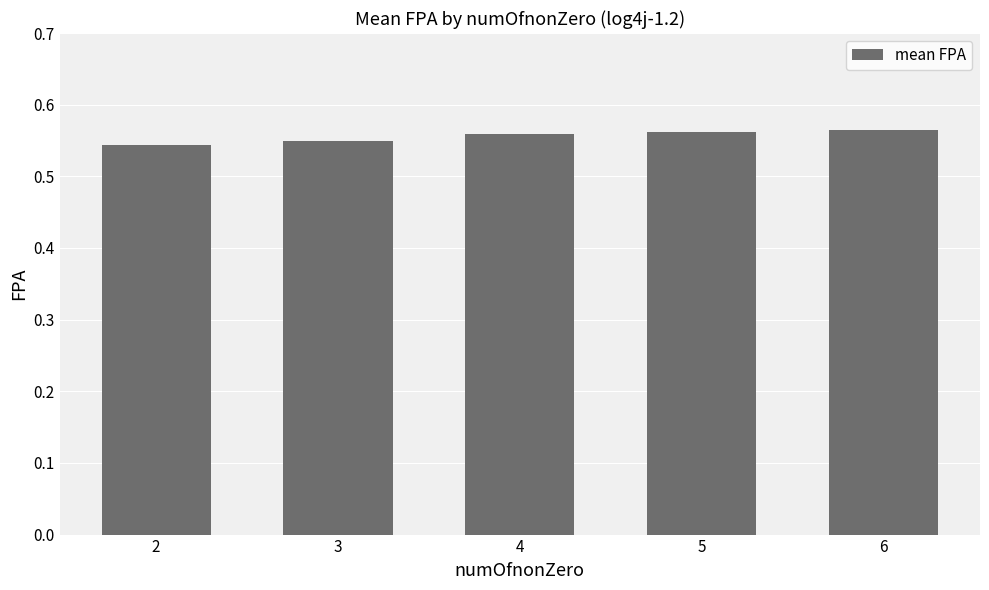

The value at 2 is 0.3. True or false?

False